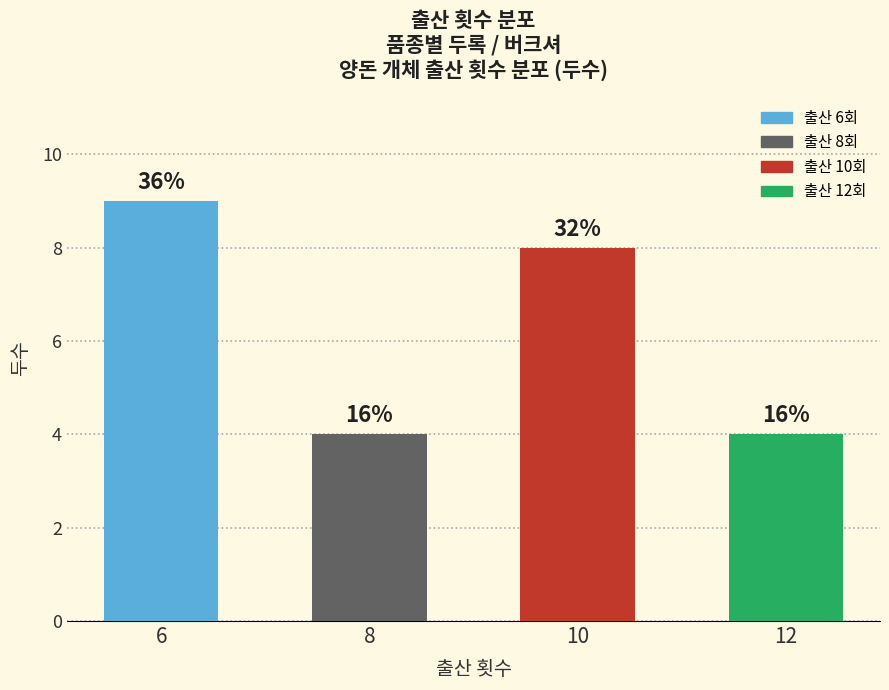

What is the change in value from 6 to 8?

-5